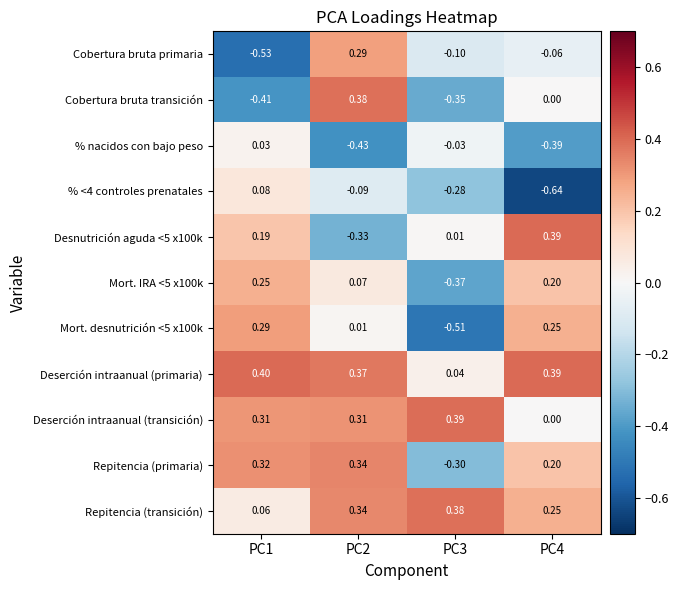

Is the value of Mort. IRA <5 x100k at PC4 greater than the value of Cobertura bruta primaria at PC3?

Yes